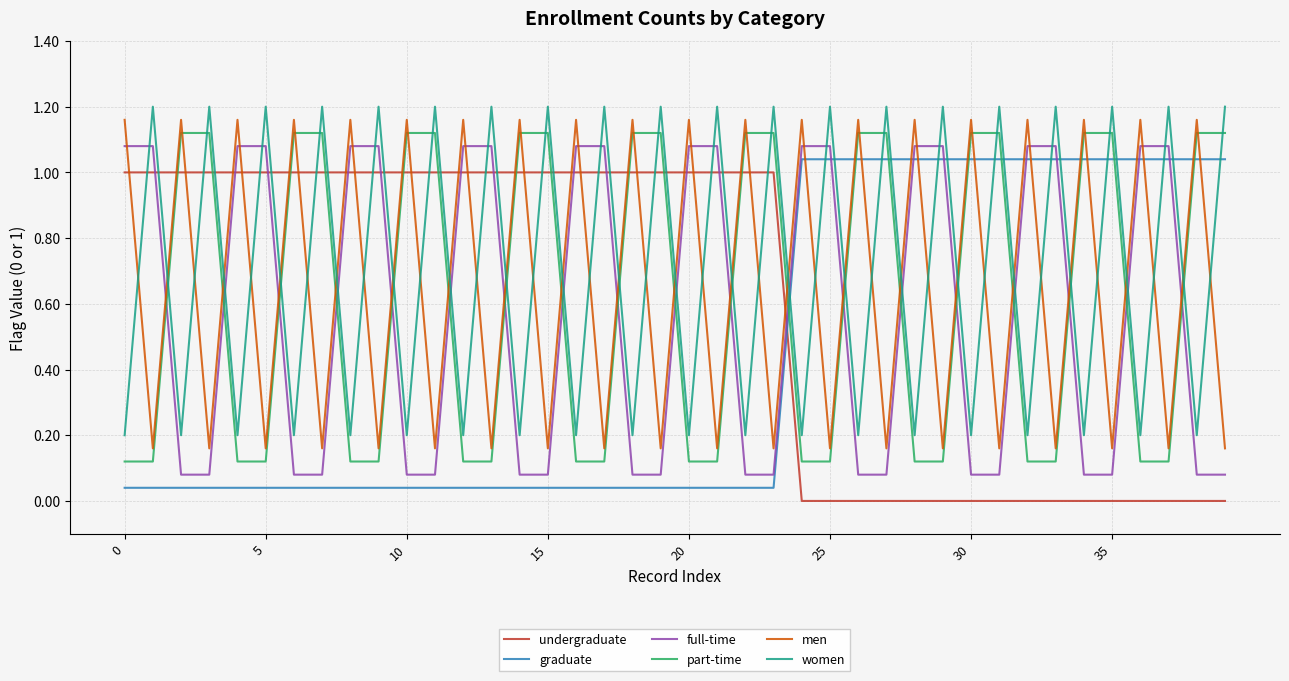

Which series ends up on top after the final intersection of full-time and graduate?

graduate